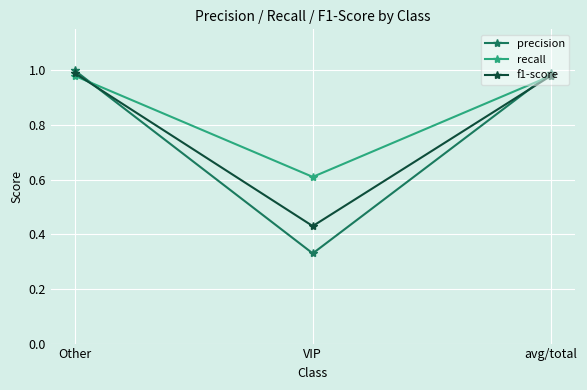

What is the sum of the precision values at Other and avg/total?

2.0